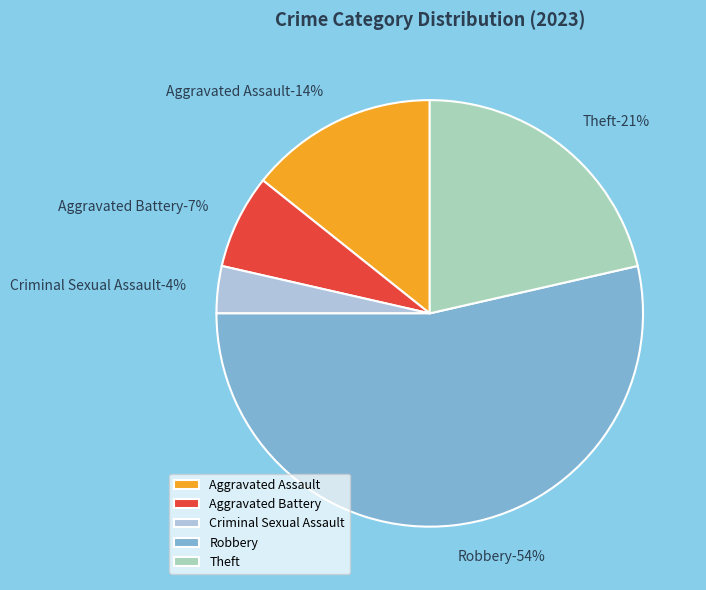

How many slices are in this pie chart?

5